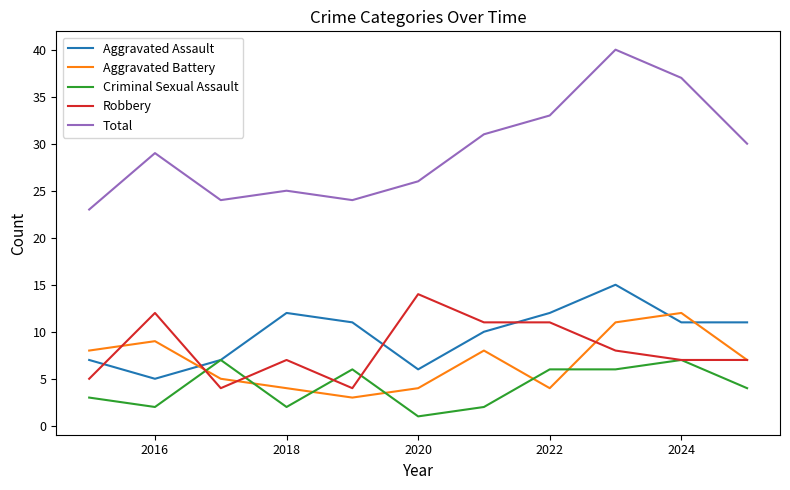

What is the lowest value of the Aggravated Battery series?

3